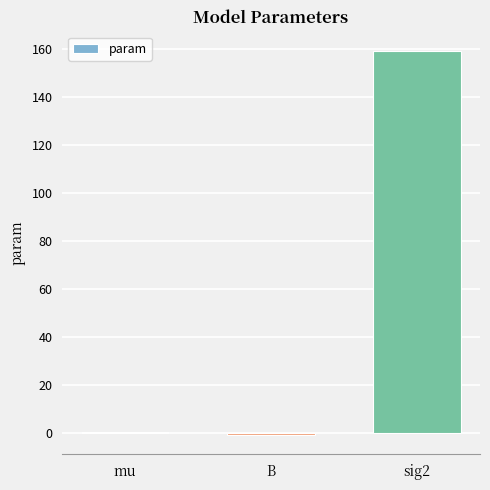

Are the bars horizontal?

No